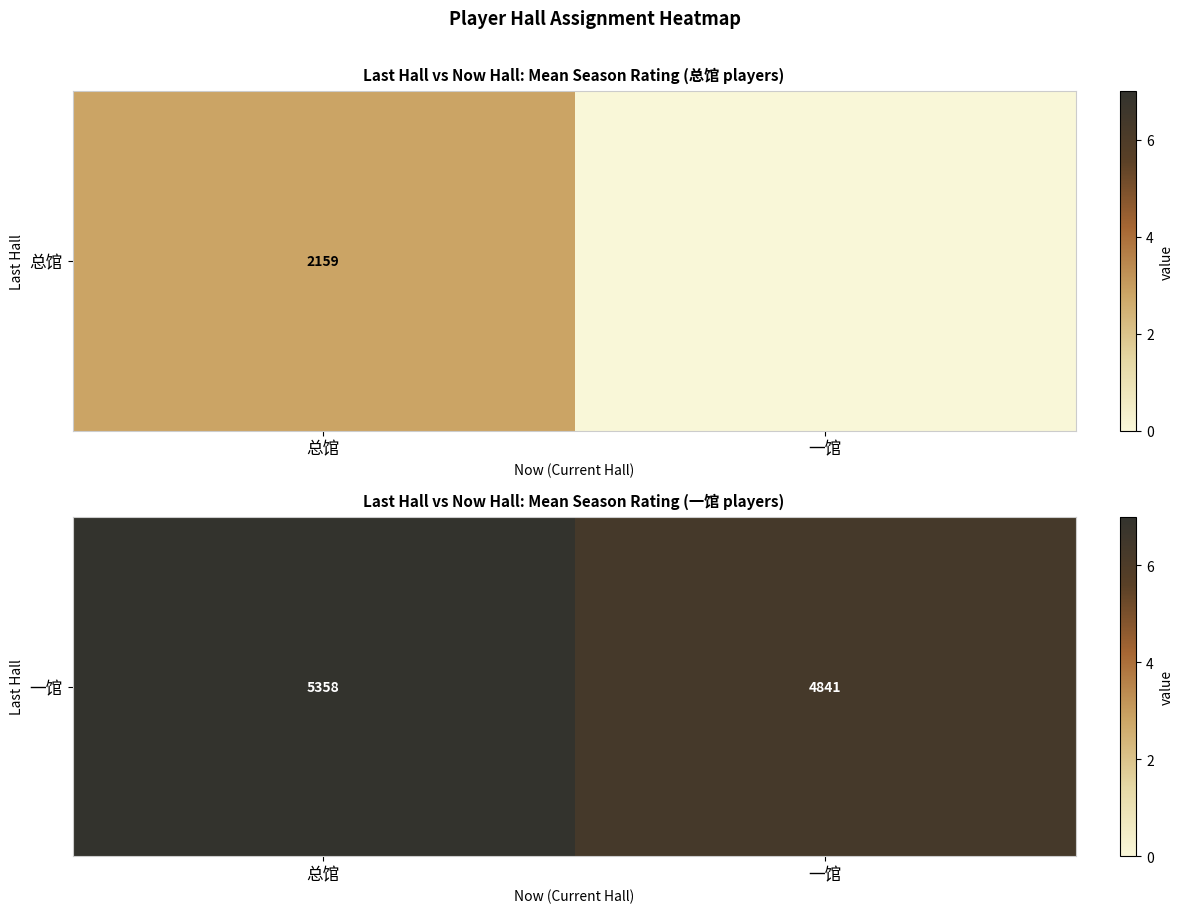

Which label corresponds to the smallest value in the chart?

一馆